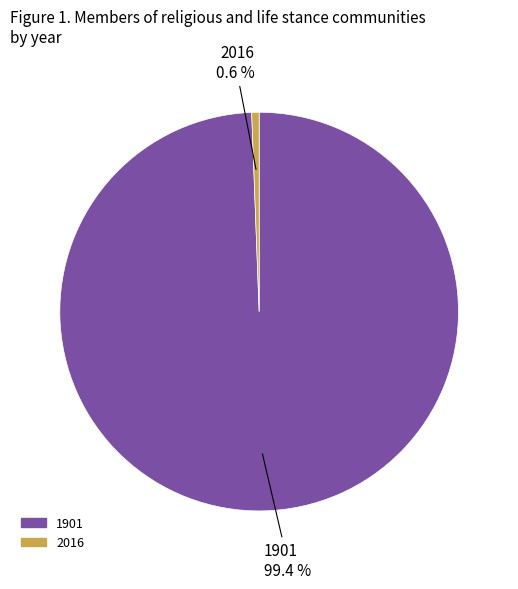

Which slice represents more than half of the pie?

1901